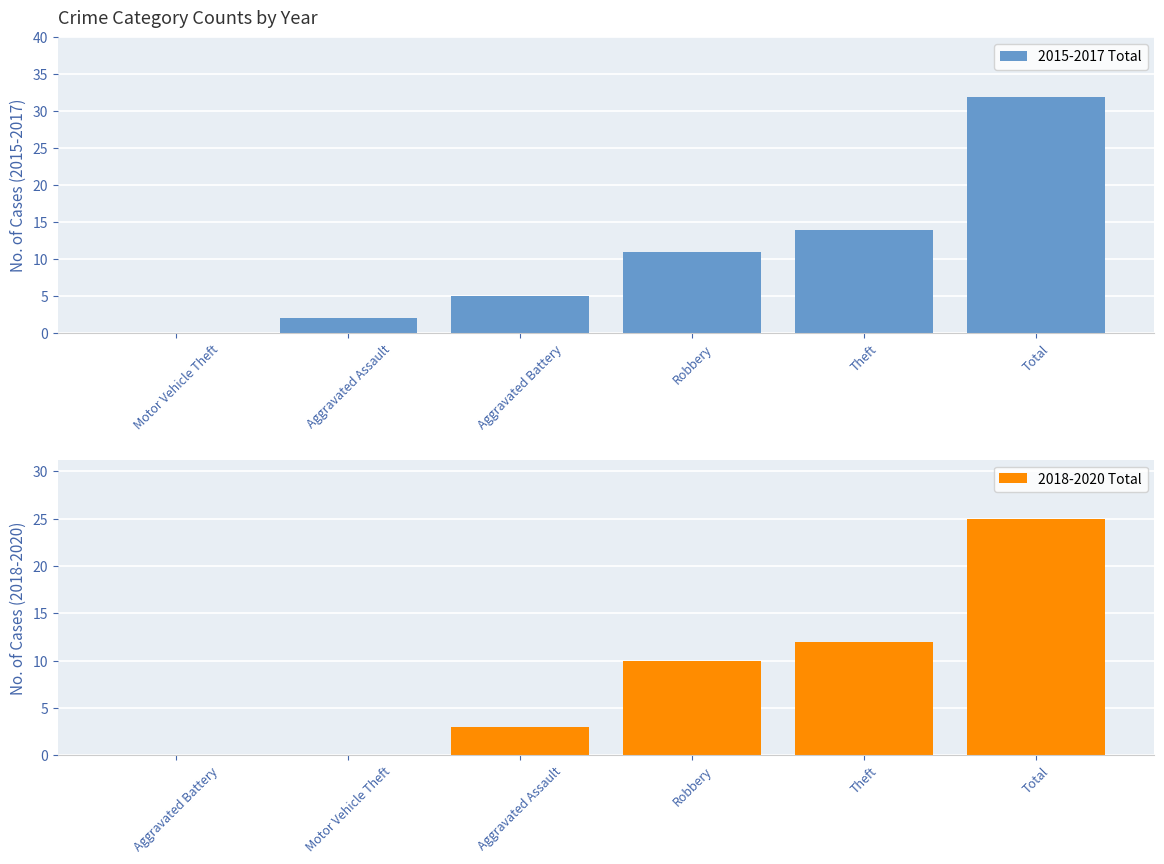

Which has a higher value, Aggravated Assault or Robbery?

Robbery